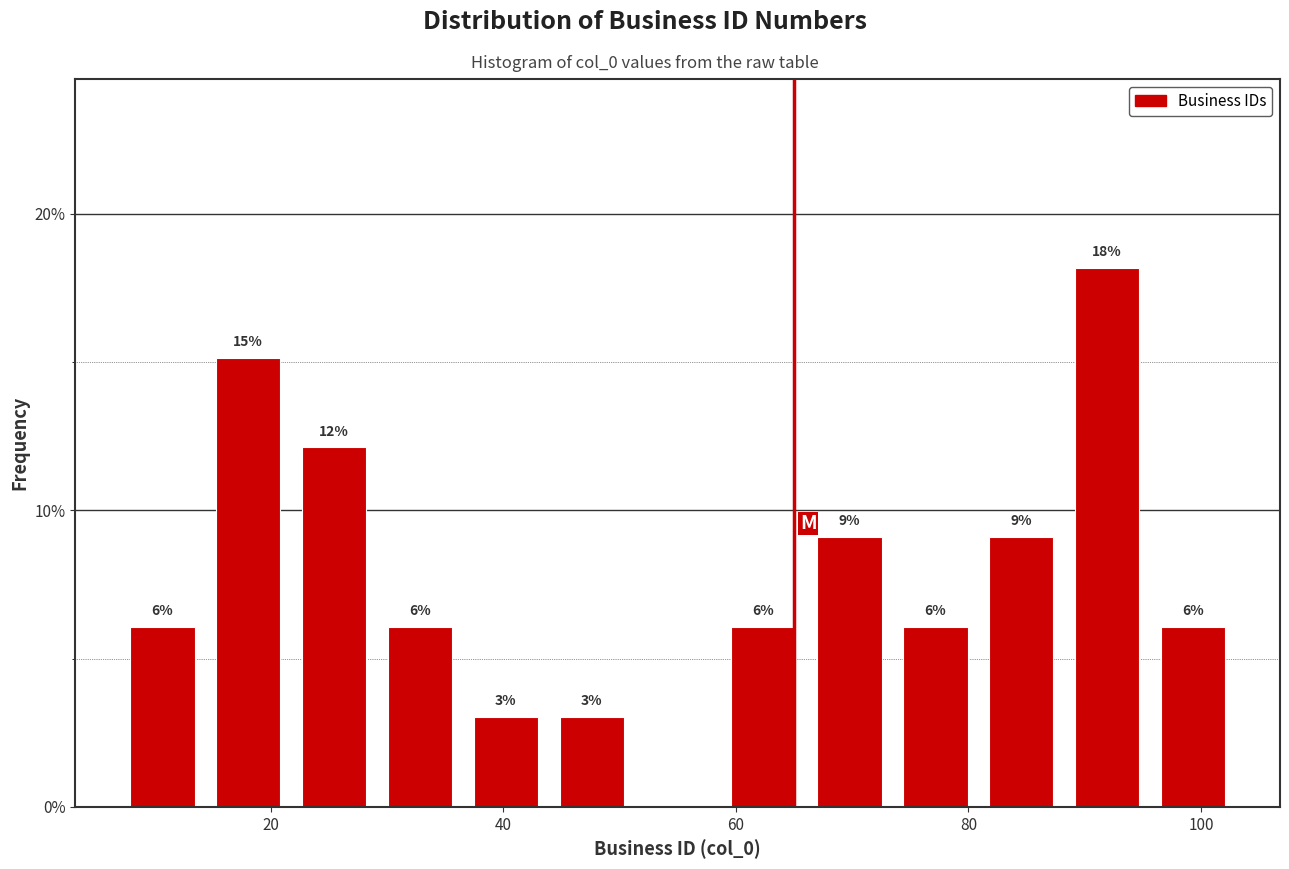

Read against the x-axis, roughly where is the centre of the tallest bar?

92